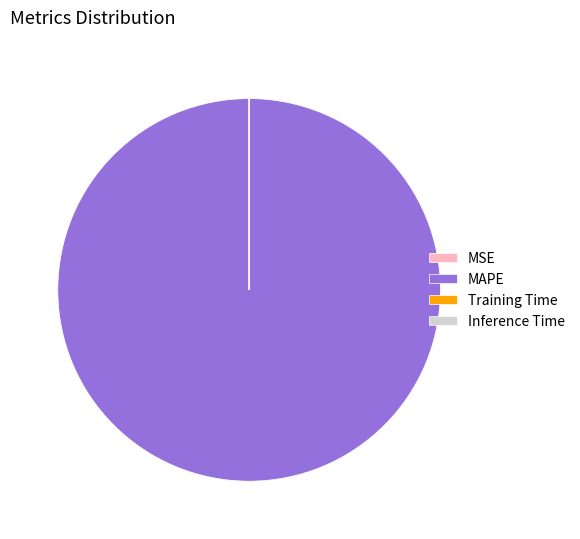

Which slice is the largest?

MAPE